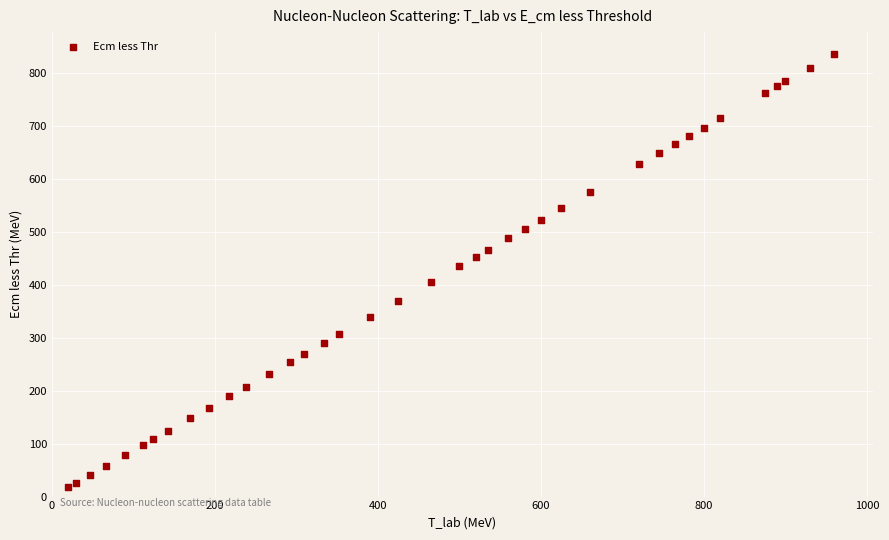

What Y value in the scatter plot is closest to 427?

435.9